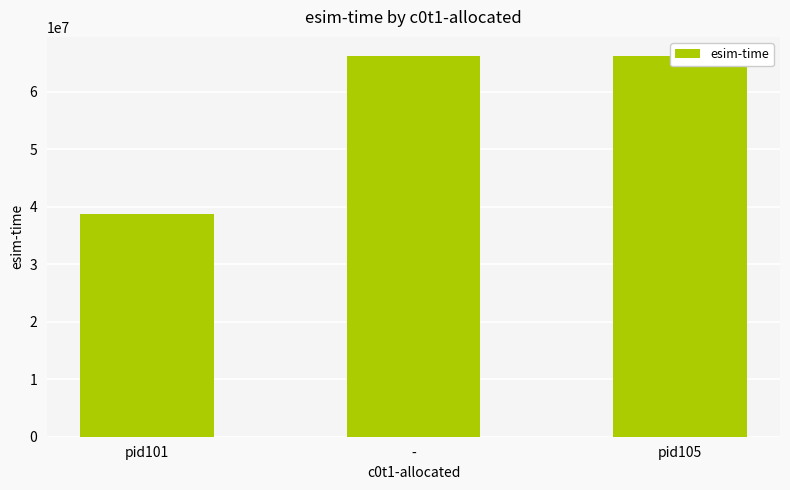

Rank the categories by value from highest to lowest.

pid105, -, pid101